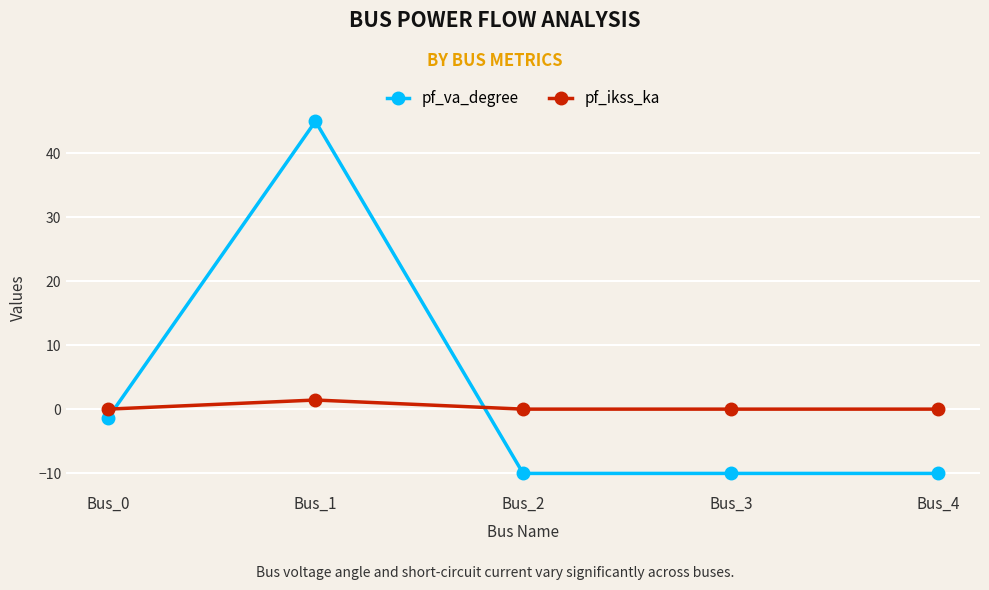

Rank the series by their maximum value, from lowest to highest.

pf_ikss_ka, pf_va_degree